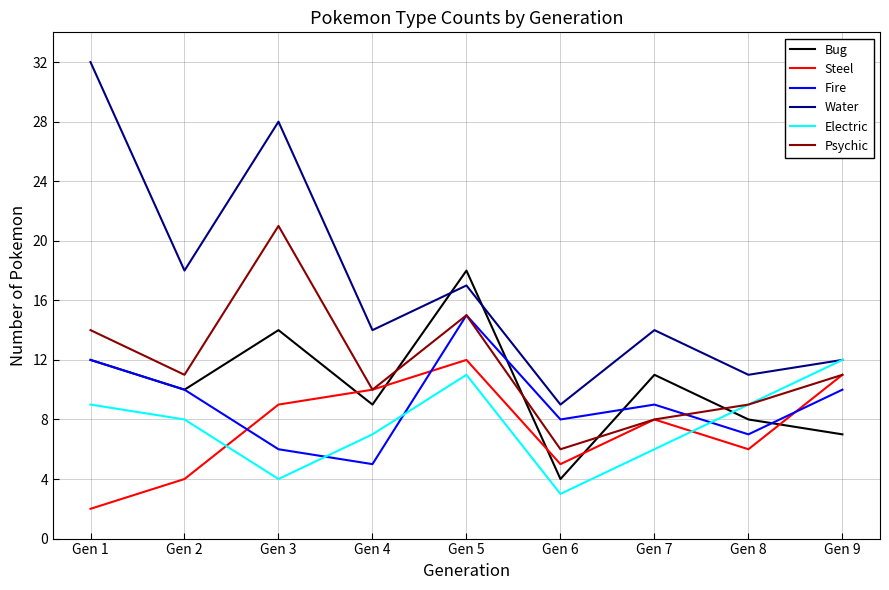

Is the value of Psychic at Gen 2 greater than the value of Bug at Gen 8?

Yes